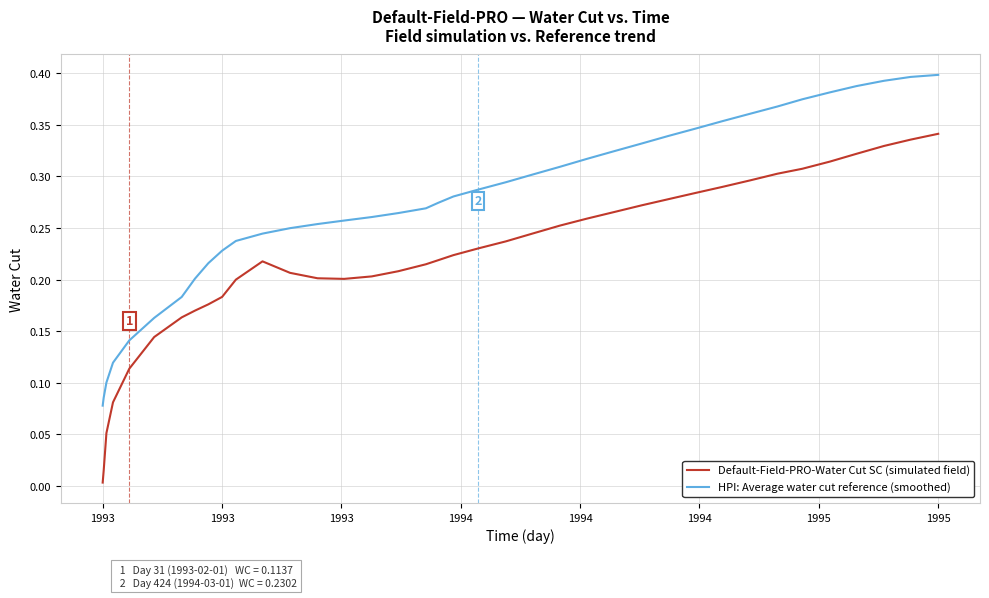

Which series has the largest total across all categories?

HPI: Average water cut reference (smoothed)